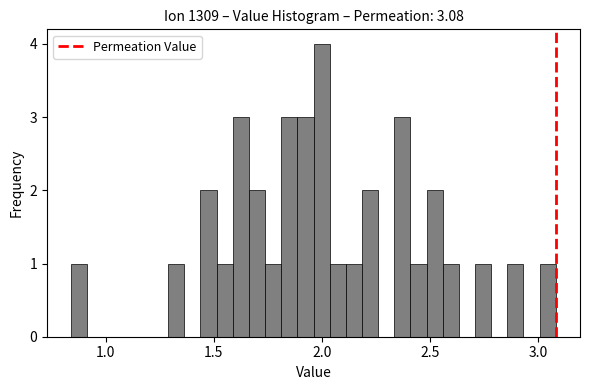

Read against the x-axis, roughly where is the centre of the tallest bar?

2.00